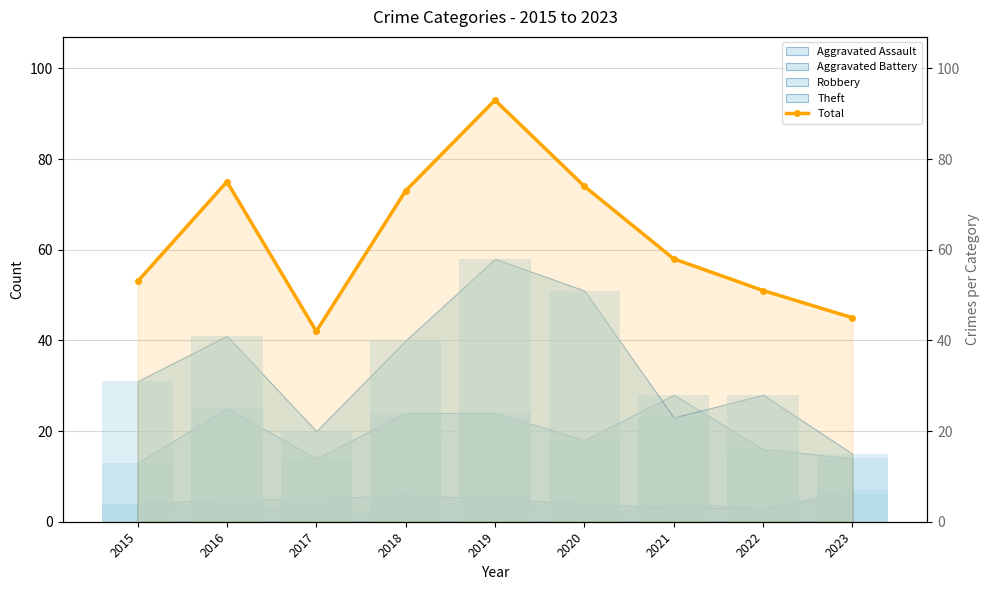

Reading right to left, transcribe all the data shown in this chart.

2023=45	2022=51	2021=58	2020=74	2019=93	2018=73	2017=42	2016=75	2015=53